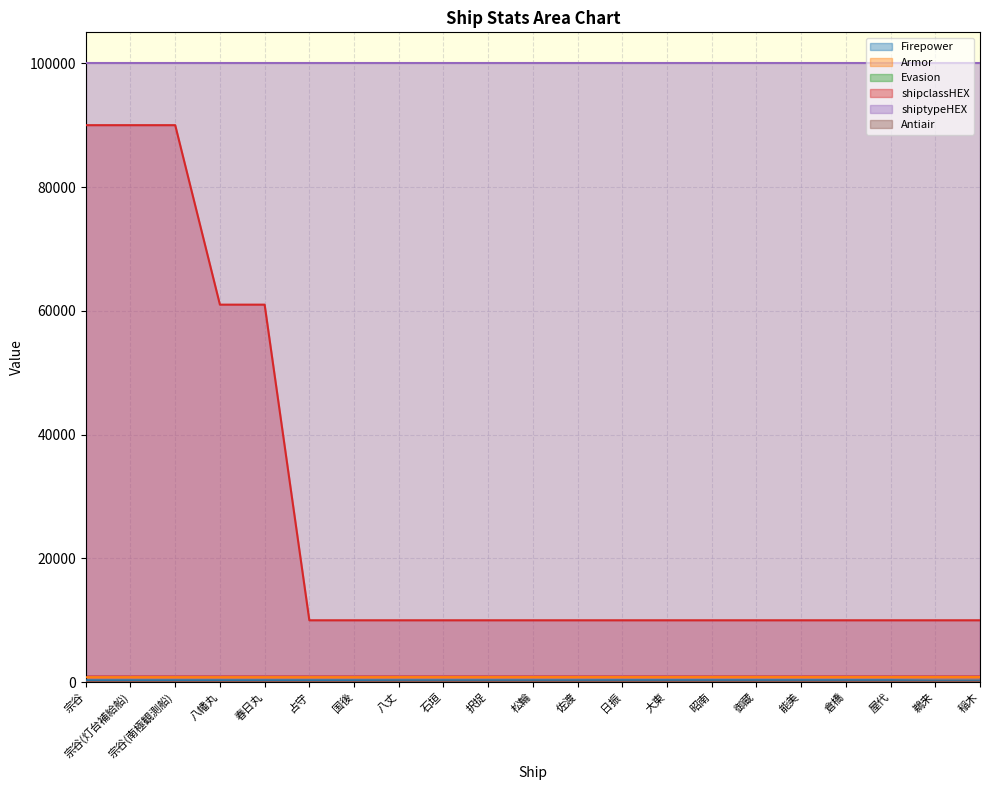

True or false: shipclassHEX and Antiair cross at least once.

False